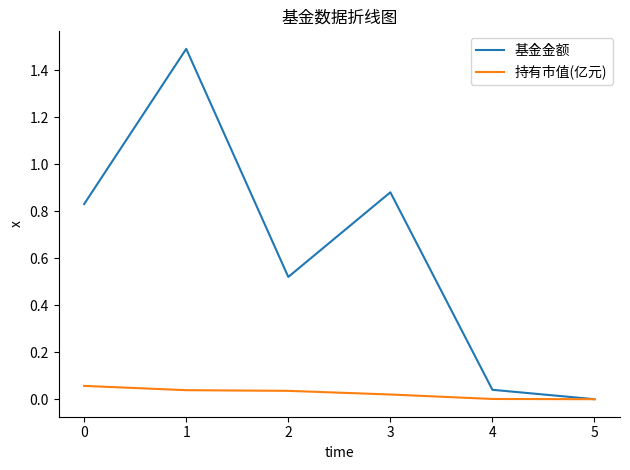

List the series in order of their peak value, lowest first.

持有市值(亿元), 基金金额